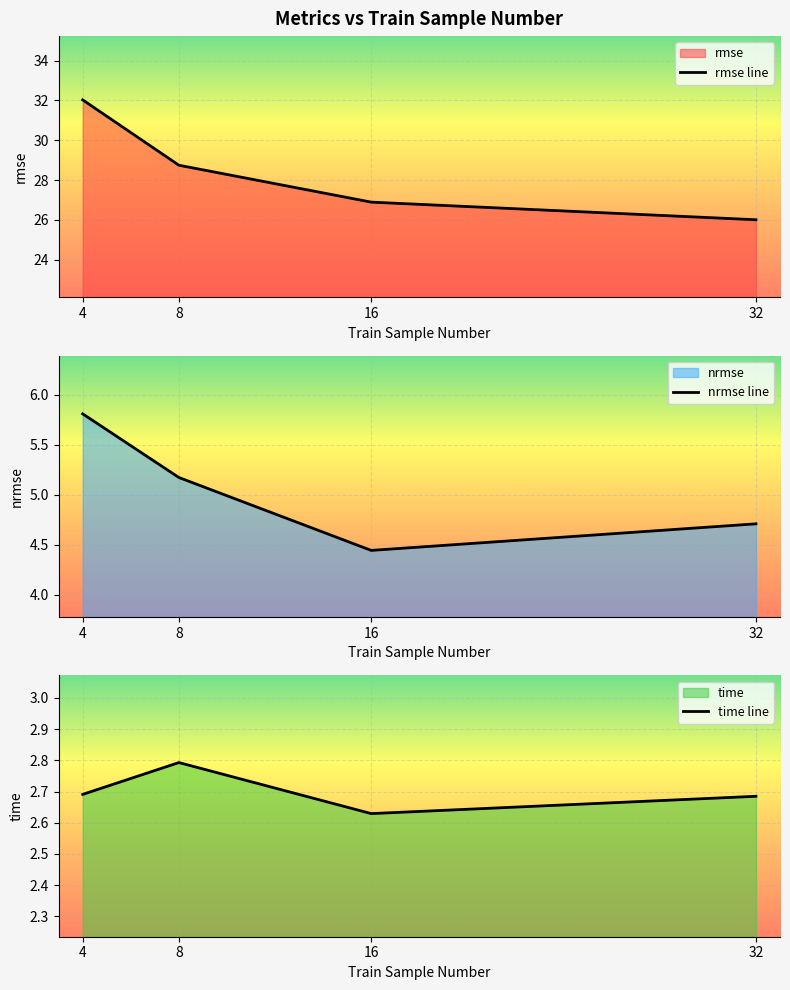

At which category is the sum across all series the highest?

4